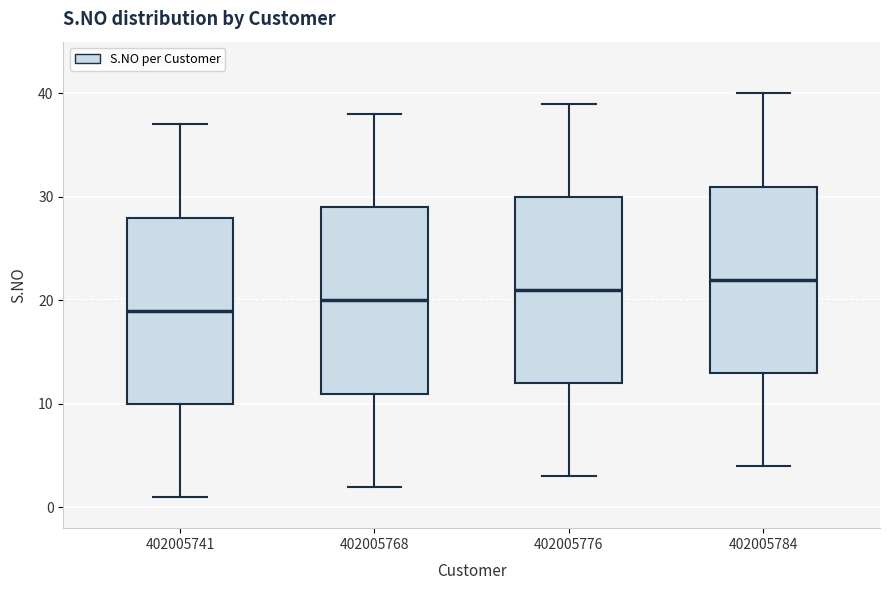

Where does the upper whisker of the box at x = 402005776 end on the y-axis? The values are not printed on the chart, so give them approximately, as read against the axis.

39